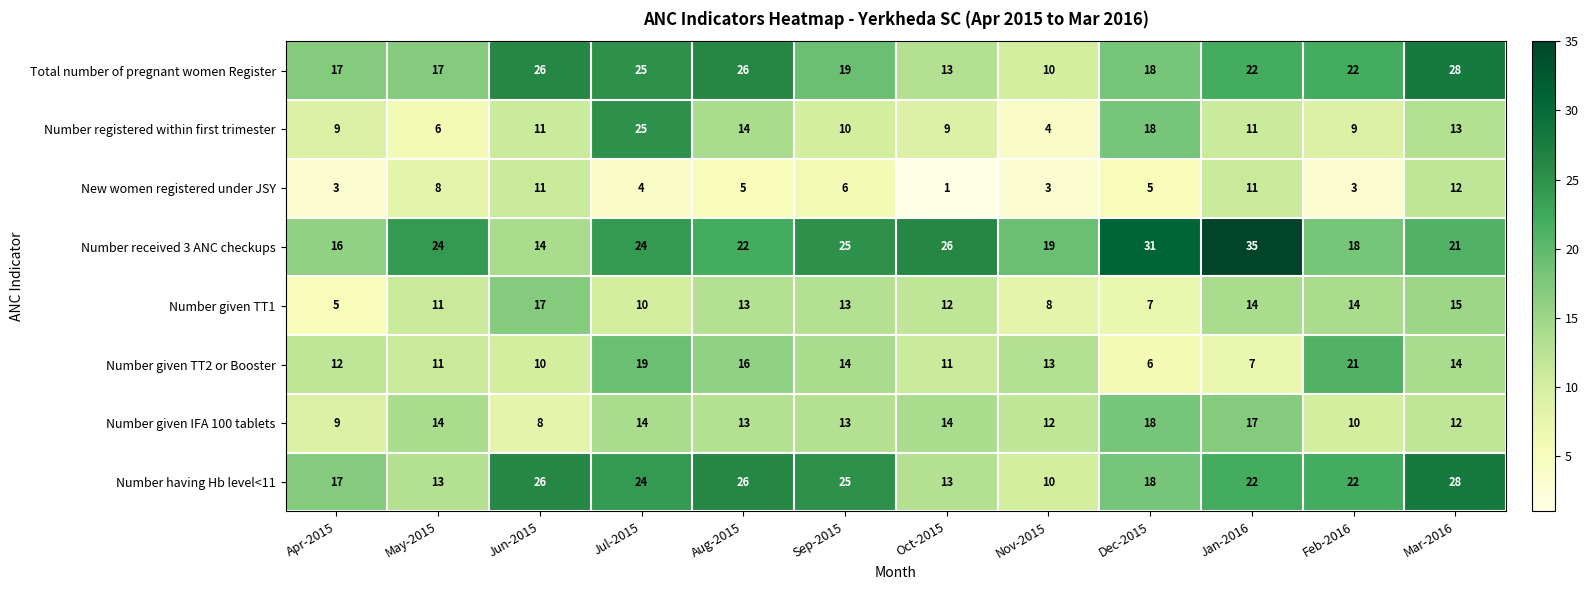

At which category does the chart reach its minimum across all series?

Oct-2015